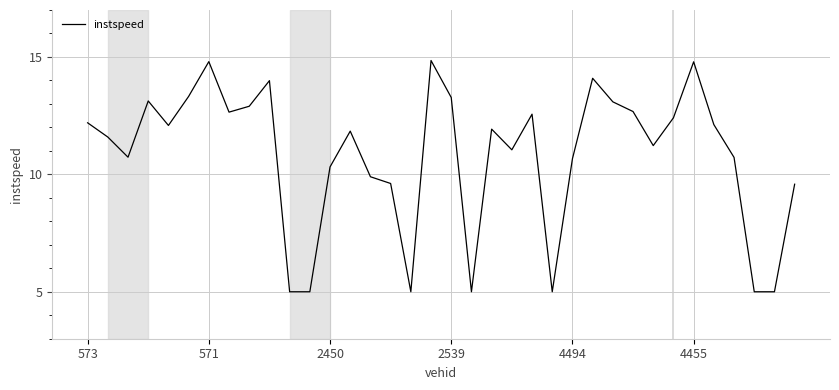

What is the difference between the maximum and minimum values?

9.8